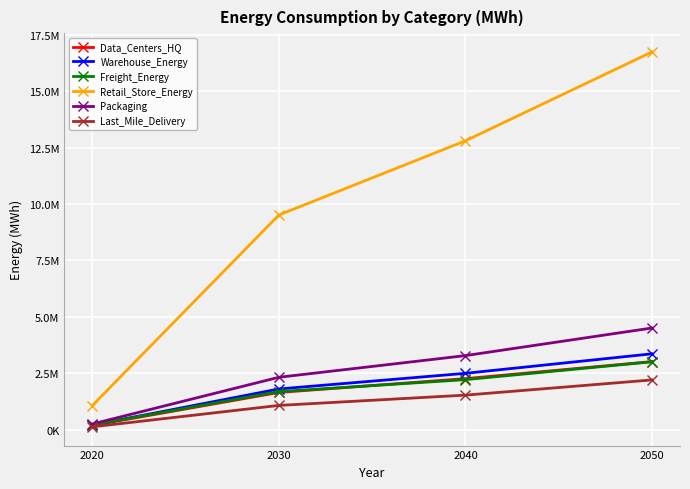

Is this an area chart (filled region under the line)?

No